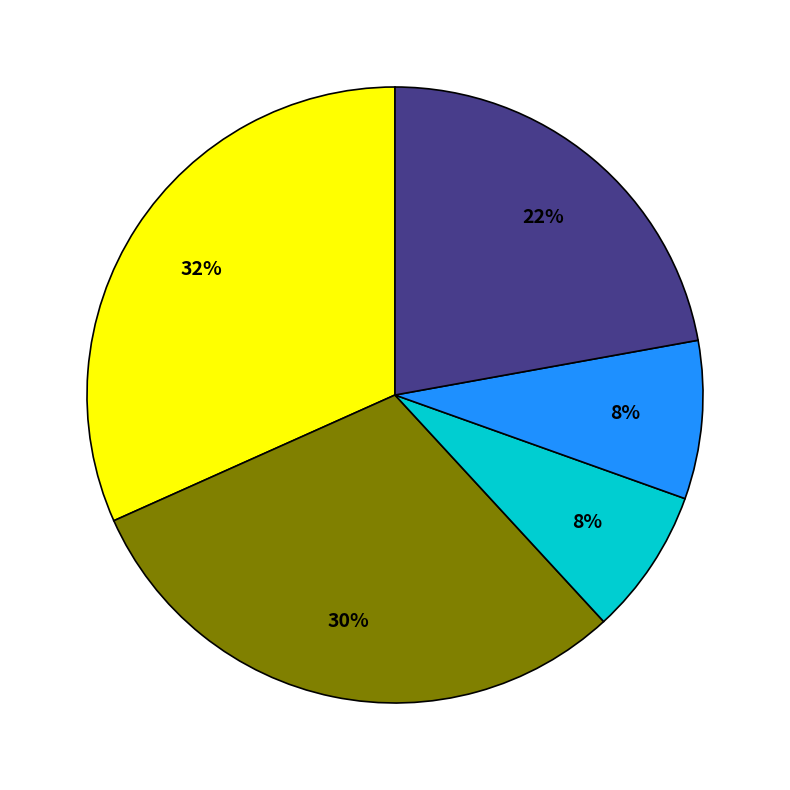

Is there any slice that represents more than half of the pie?

No